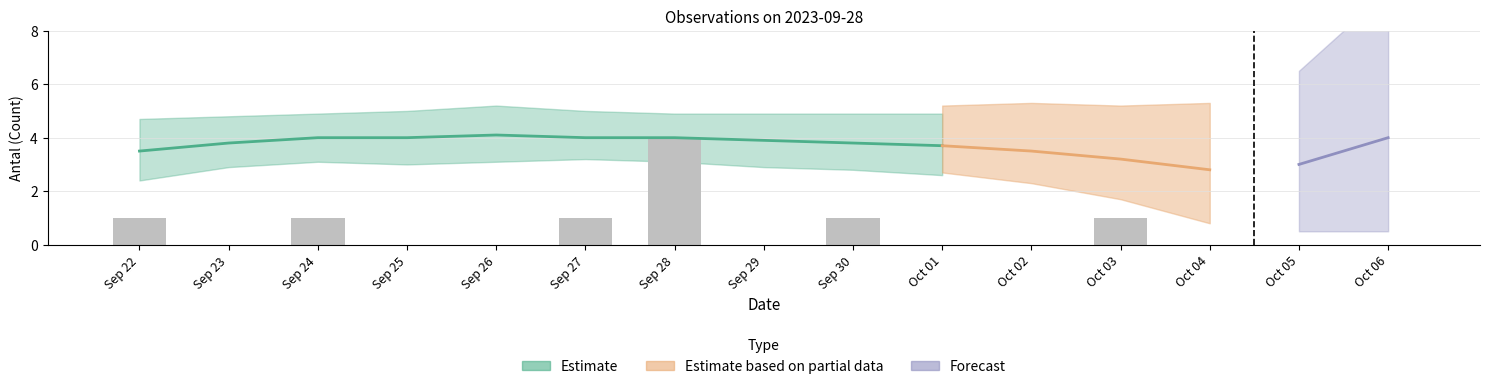

Reading right to left, list all the values displayed in this chart.

Oct 06=0	Oct 05=0	Oct 04=0	Oct 03=1	Oct 02=0	Oct 01=0	Sep 30=1	Sep 29=0	Sep 28=4	Sep 27=1	Sep 26=0	Sep 25=0	Sep 24=1	Sep 23=0	Sep 22=1